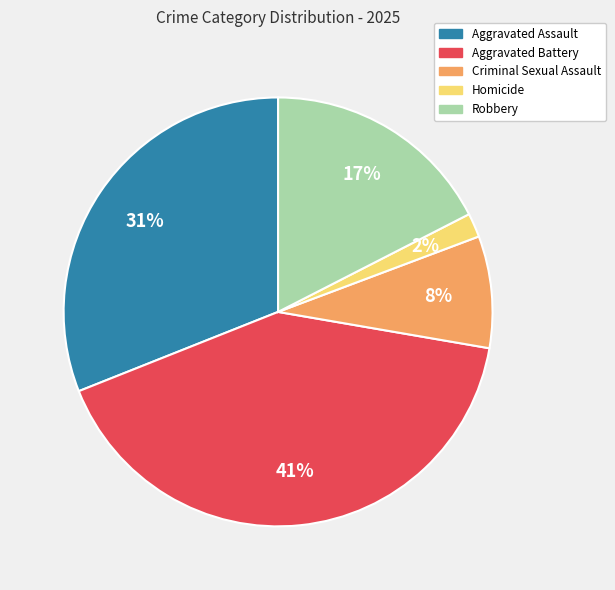

True or false: Criminal Sexual Assault accounts for 8% of the total.

True